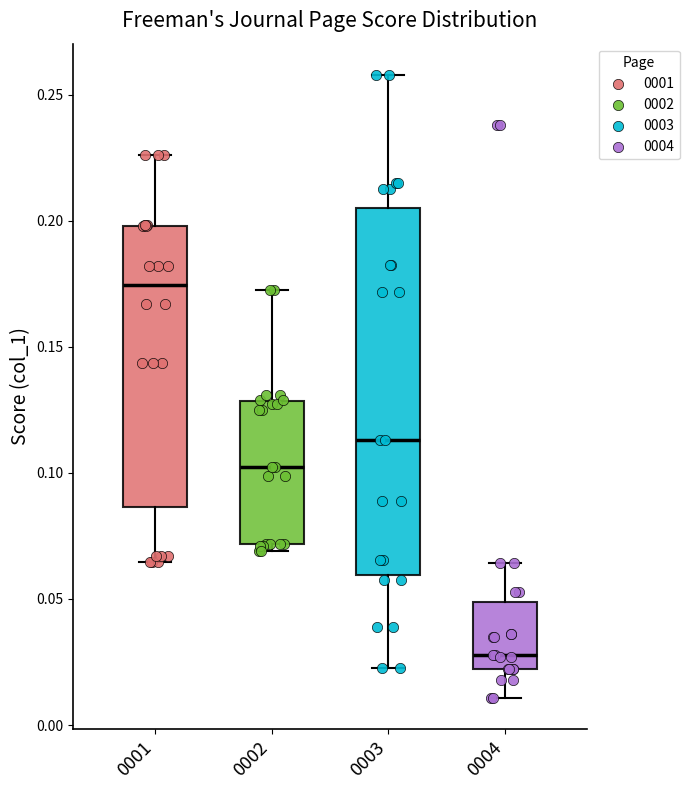

Reading left to right, read every box against the y-axis: the position of its median line, the range the box covers, and the ends of its whiskers. The values are not printed on the chart, so give them approximately, as read against the axis.

0001: median 0.175, box 0.085 to 0.200, whiskers 0.065 to 0.225
0002: median 0.100, box 0.070 to 0.130, whiskers 0.070 (just below the box's lower edge) to 0.175
0003: median 0.115, box 0.060 to 0.205, whiskers 0.025 to 0.260
0004: median 0.030, box 0.020 to 0.050, whiskers 0.010 to 0.065